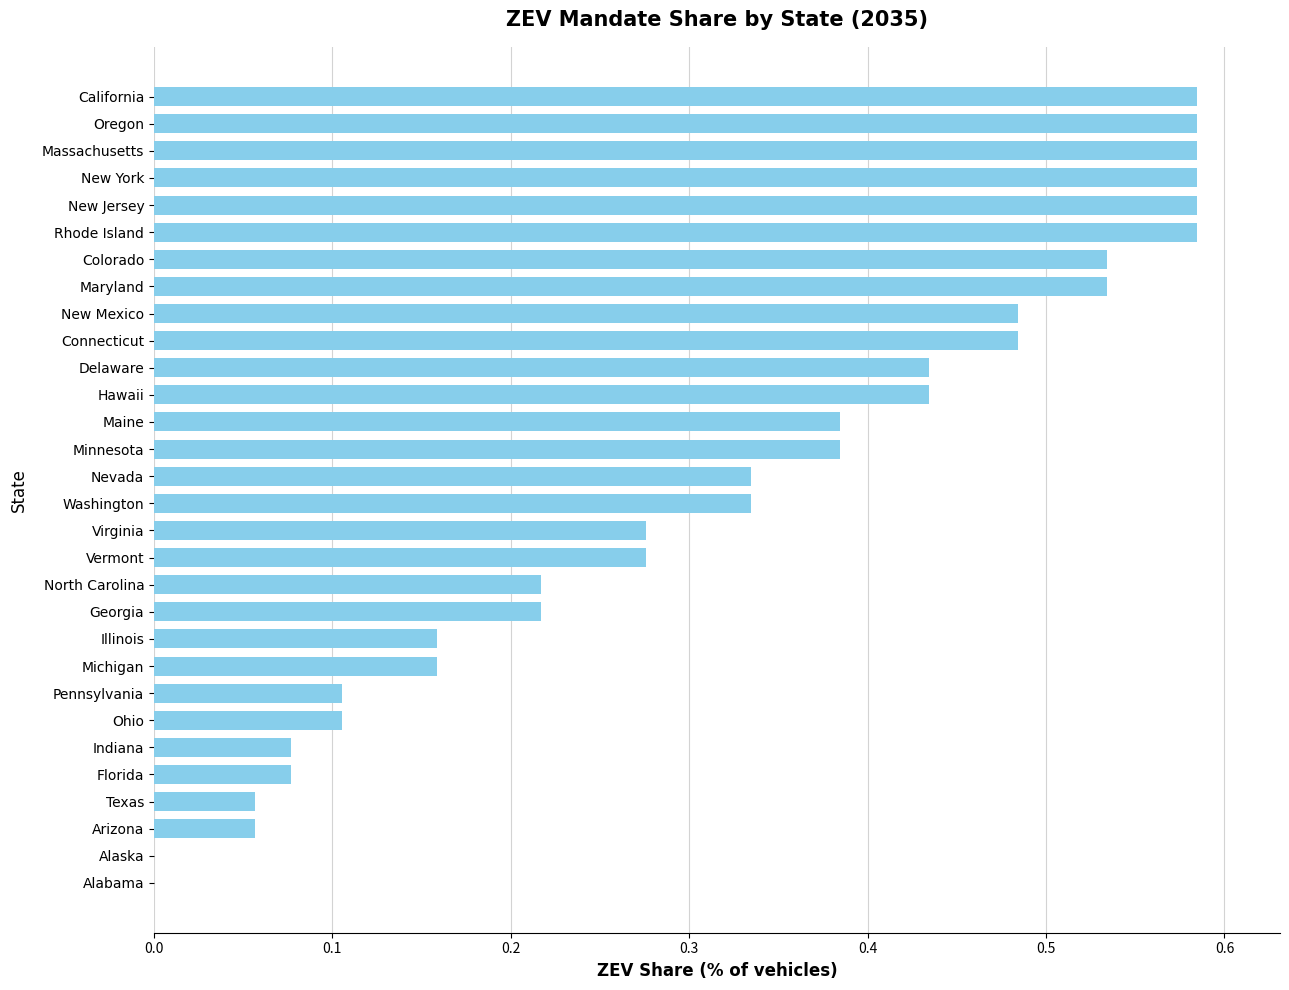

Between Florida and Connecticut, which is larger?

Connecticut